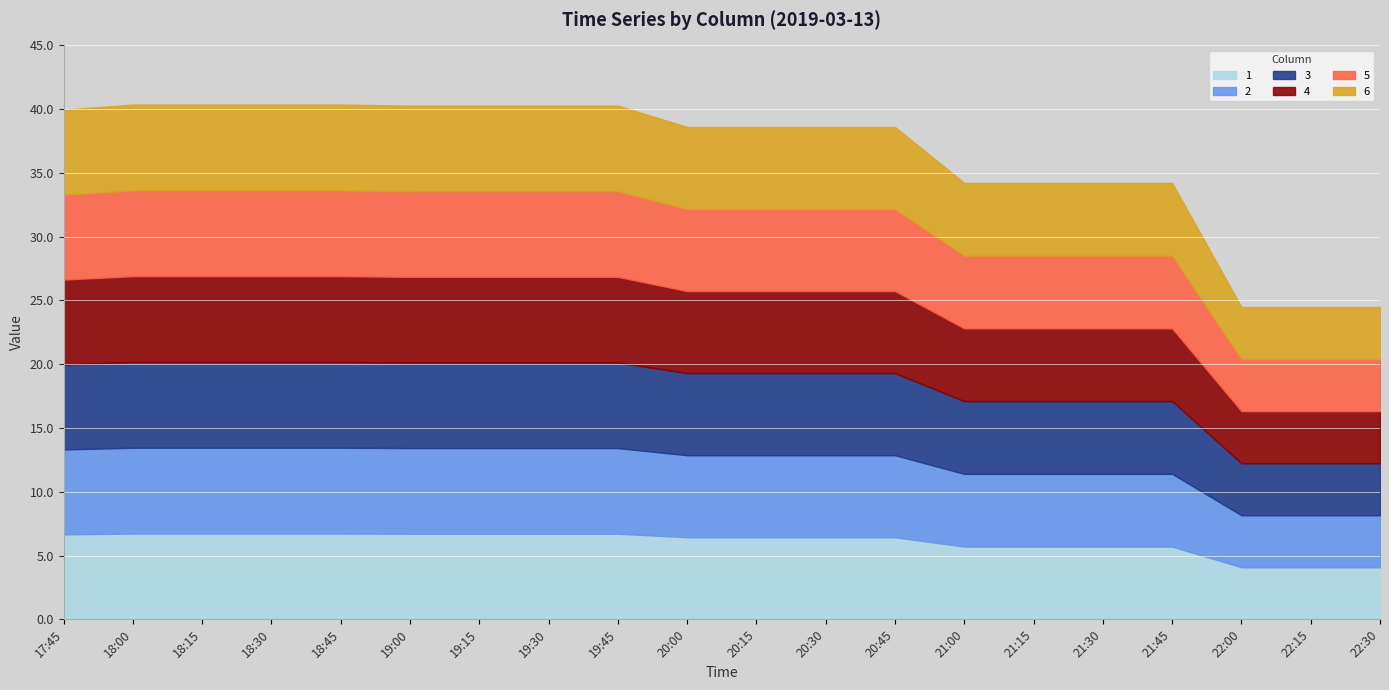

Which series has the largest total across all categories?

1